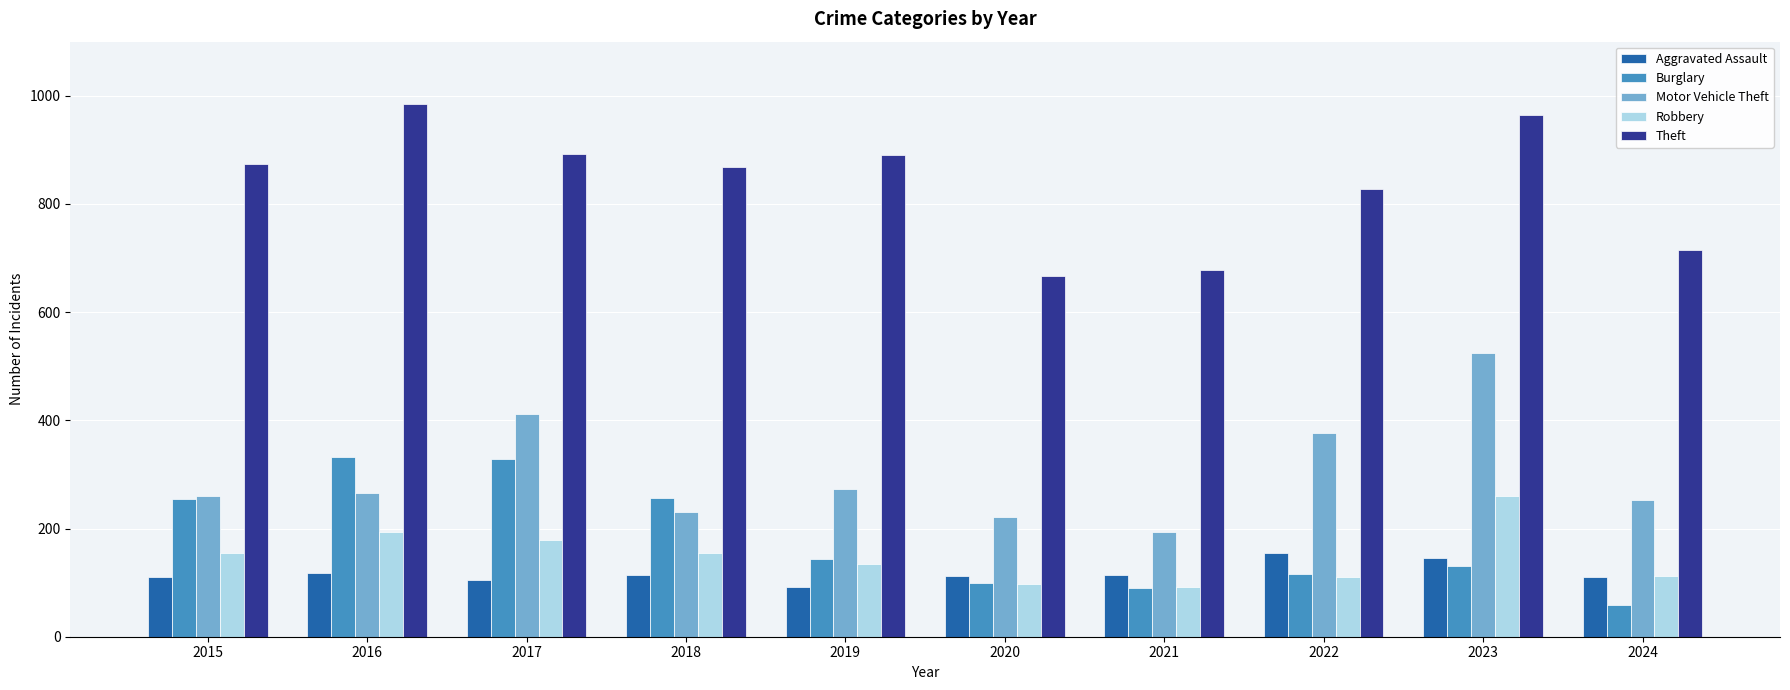

Which series has the largest total across all categories?

Theft